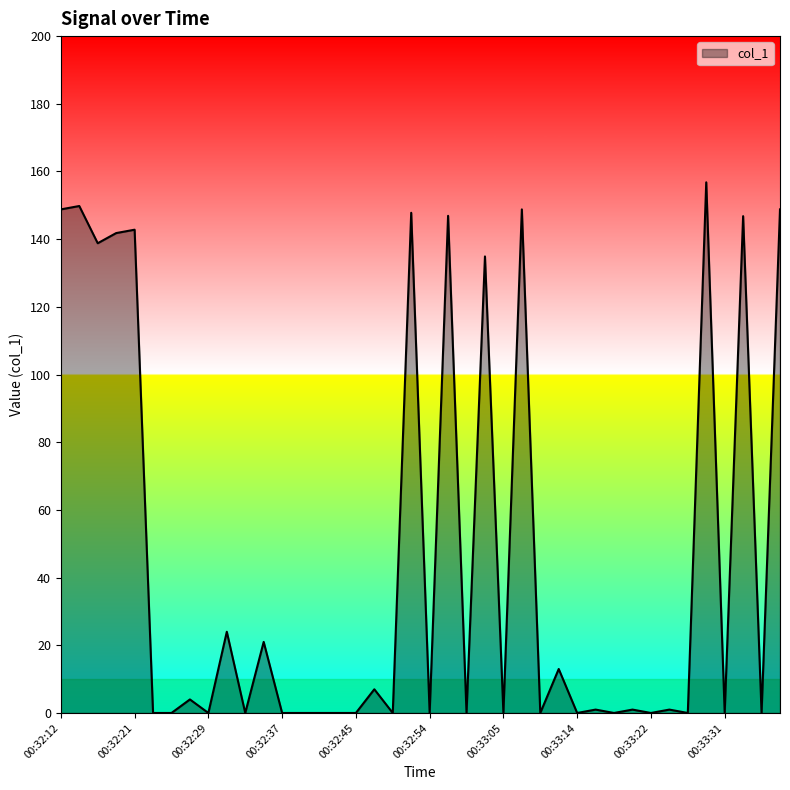

What is the difference between the maximum and minimum values?

156.8